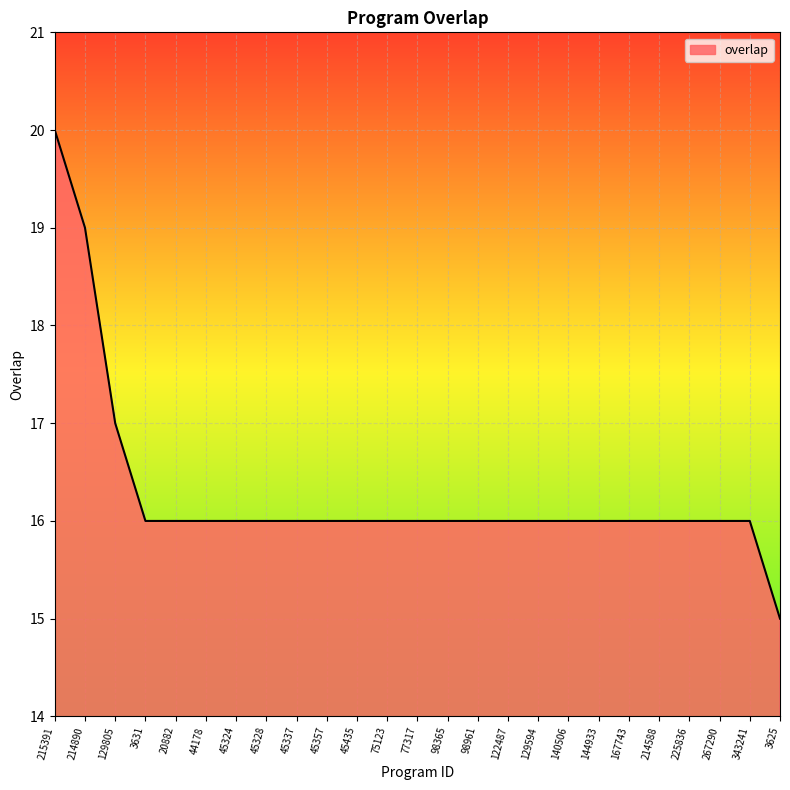

What is the maximum value shown in the chart?

20